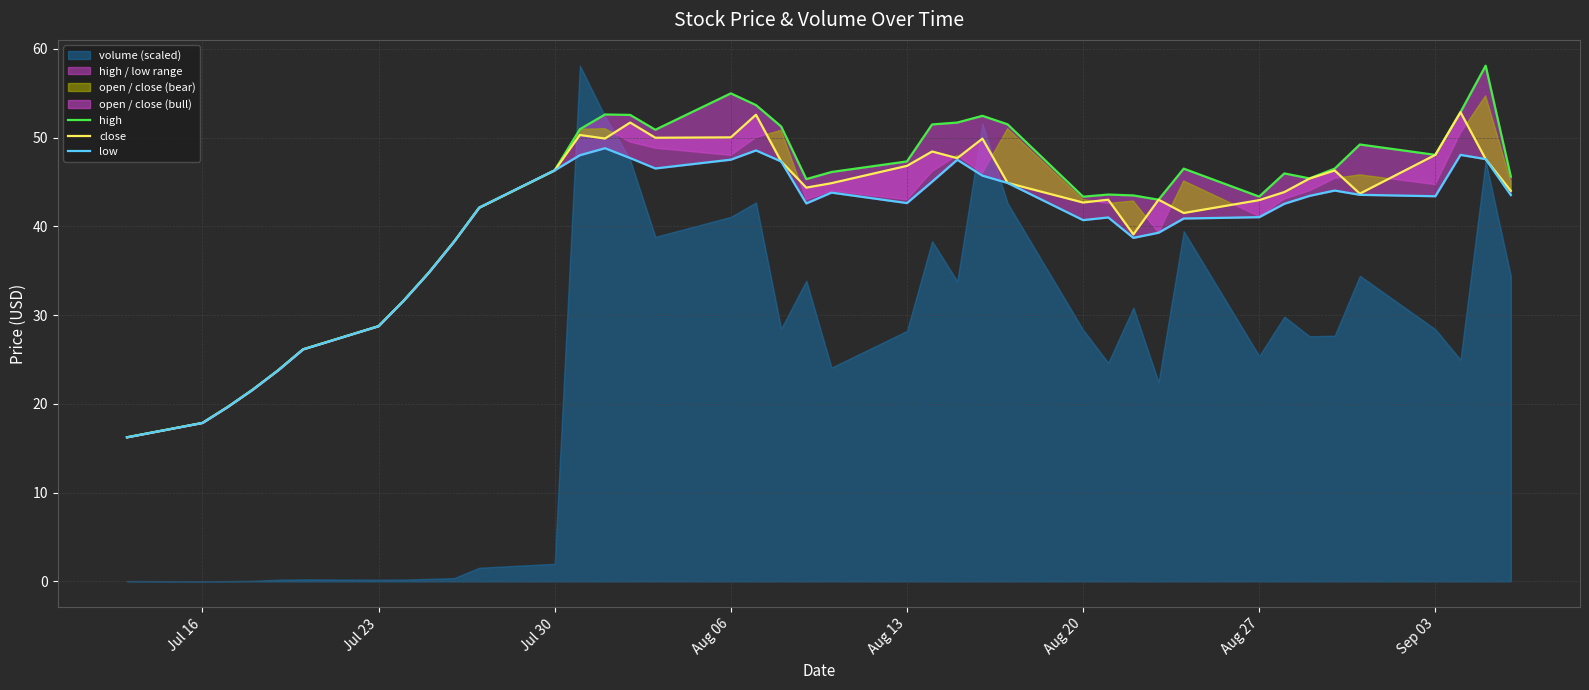

The close series shows 28.9 at Sep 03. True or false?

False